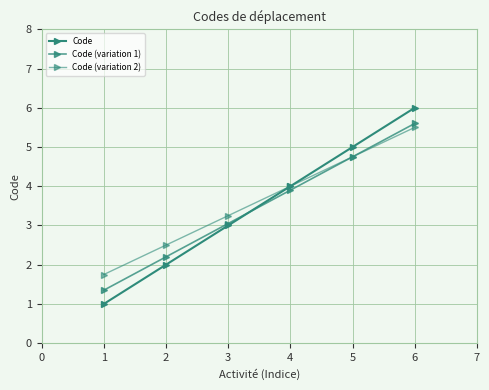

Count the number of categories in the chart.

6